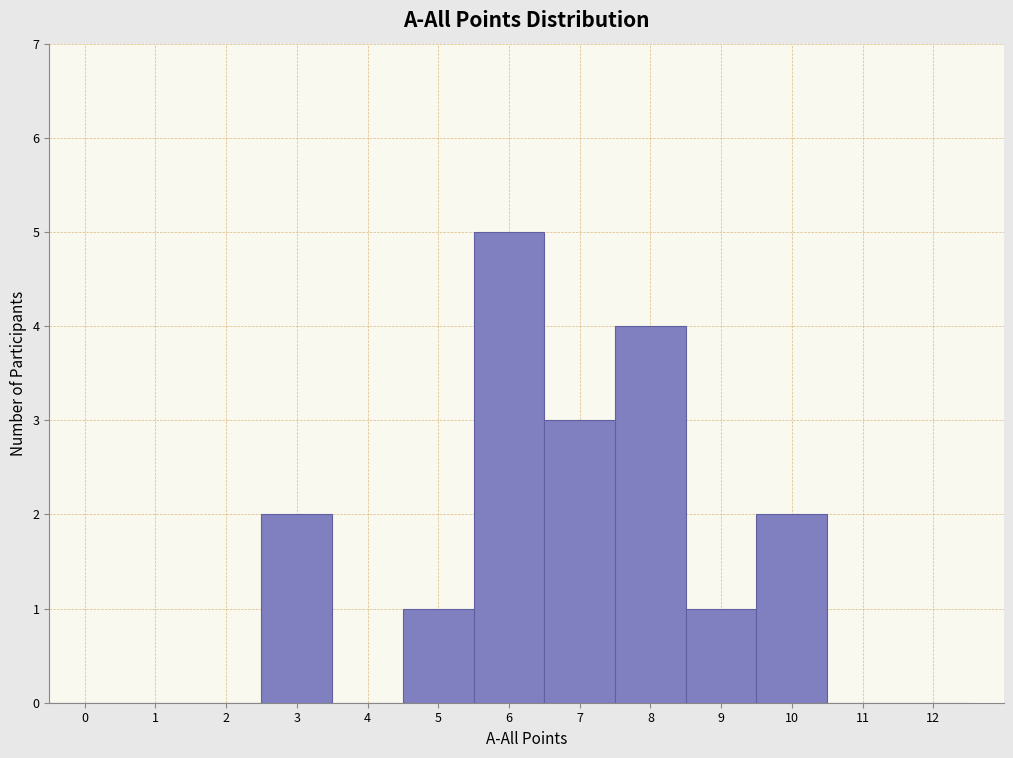

What is the height of the bar covering 2.5 to 3.5 on the x-axis? The values are not printed on the chart, so give them approximately, as read against the axis.

2